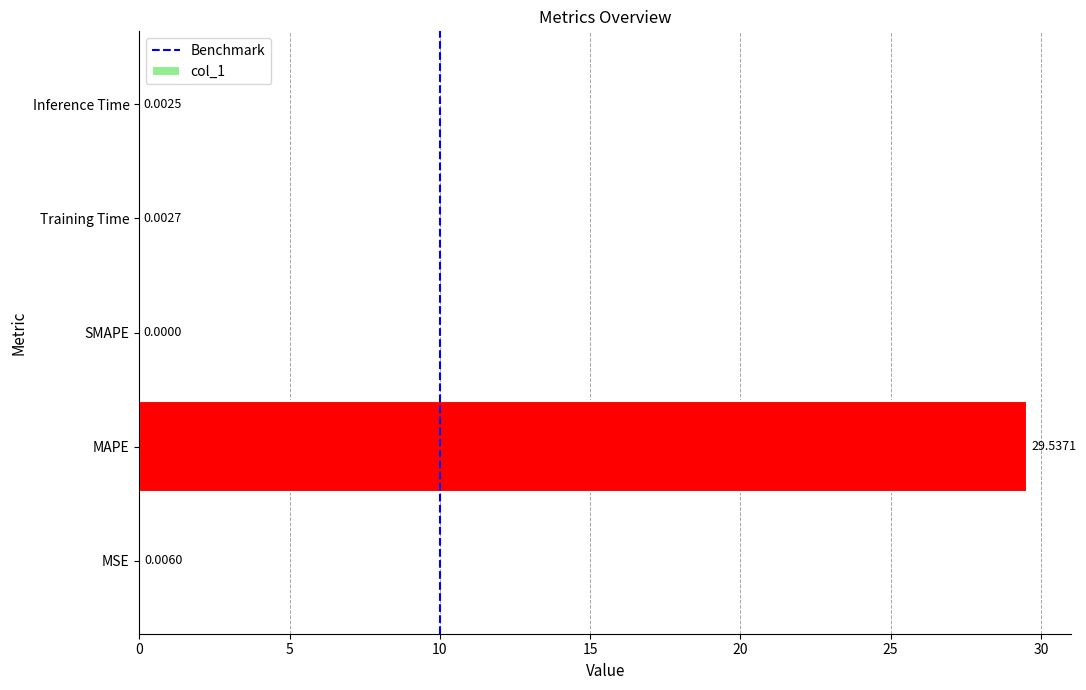

What is the change in value from MAPE to Inference Time?

-29.5